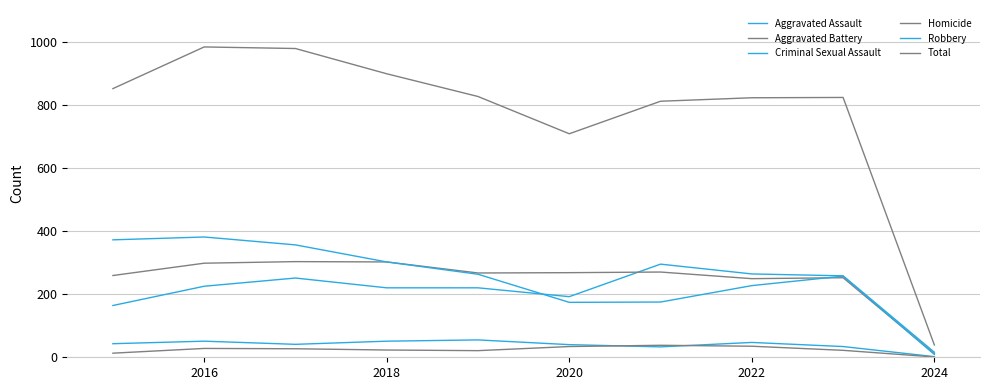

True or false: Robbery and Total intersect in this chart.

False